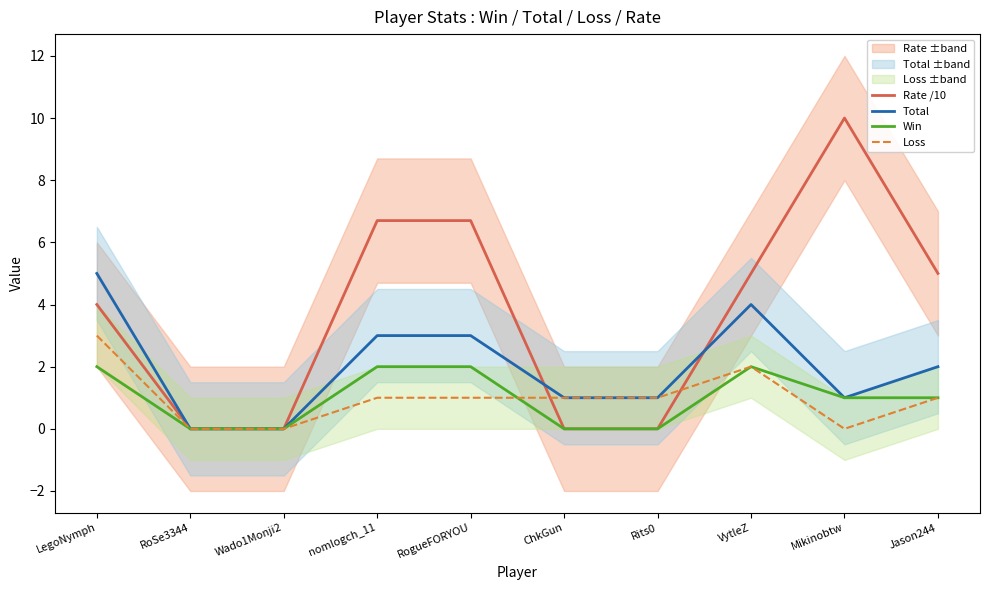

What position from the left is LegoNymph?

1